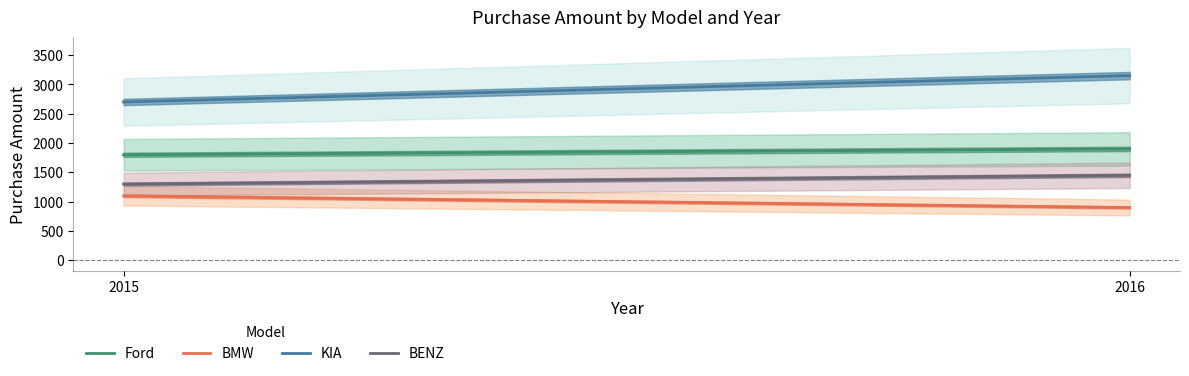

List the labels in order of BMW value, largest first.

2015, 2016